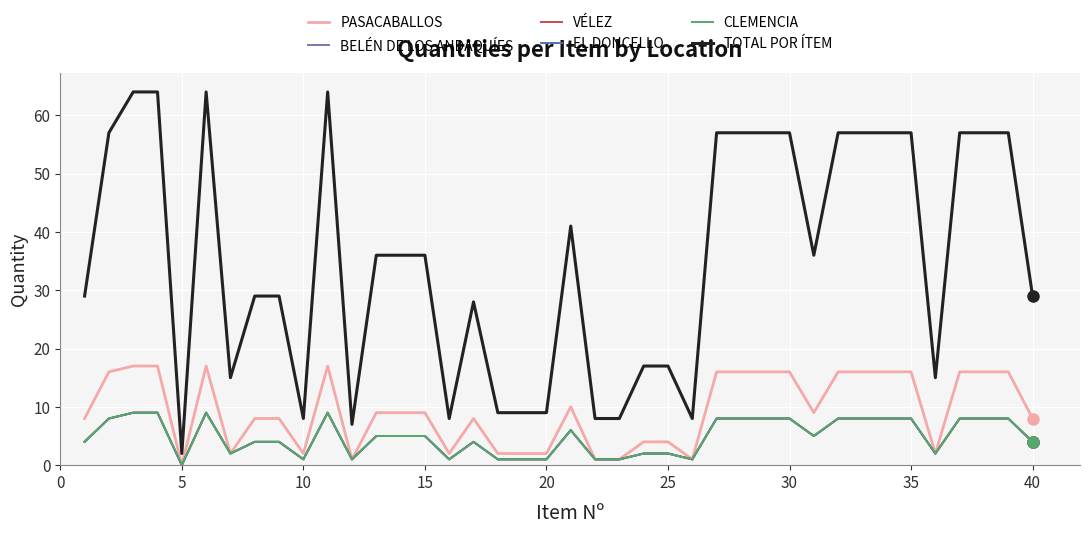

Does the chart have visible grid lines?

Yes